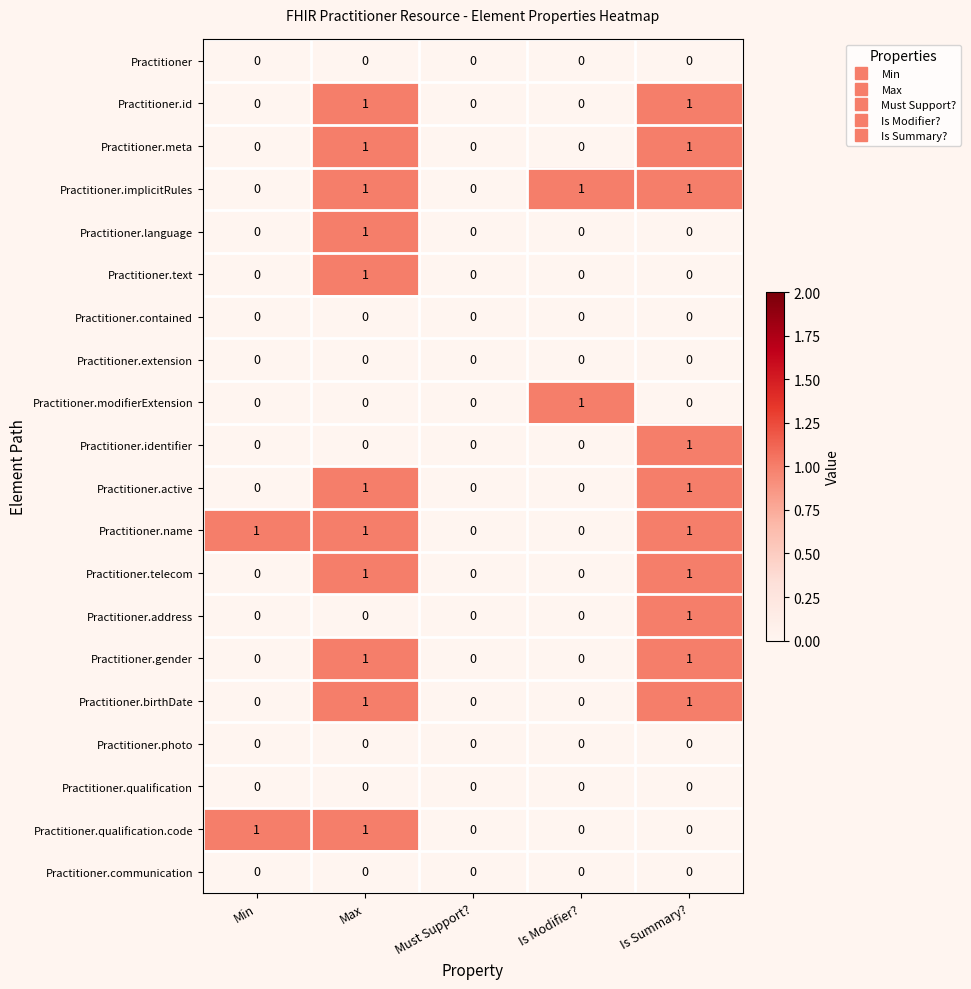

The Practitioner.contained series shows 0 at Is Modifier?. True or false?

True